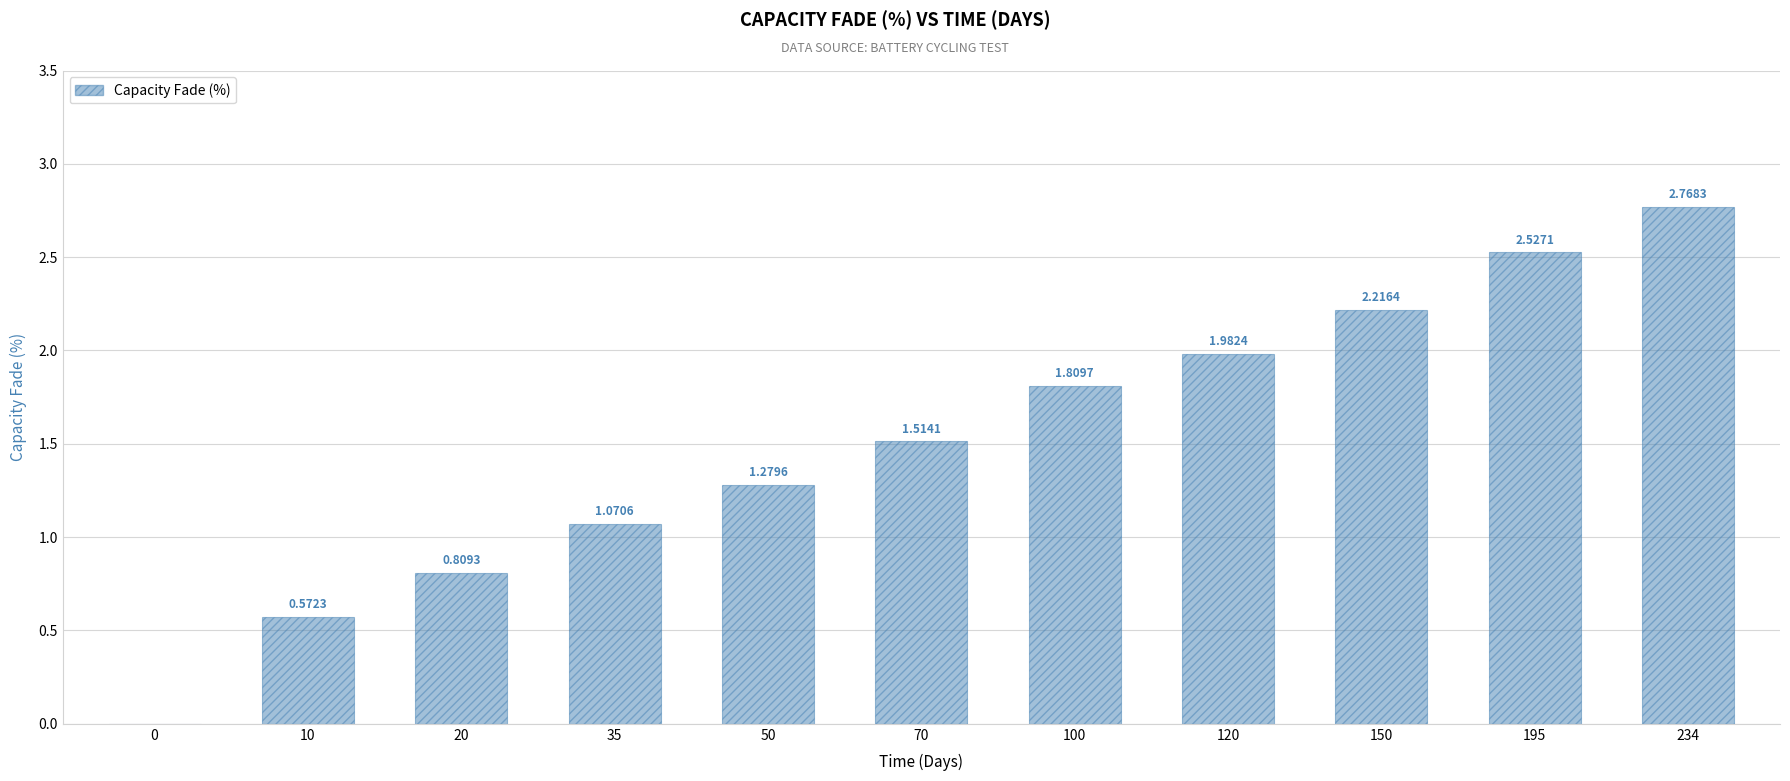

How many data points does each series have?

11